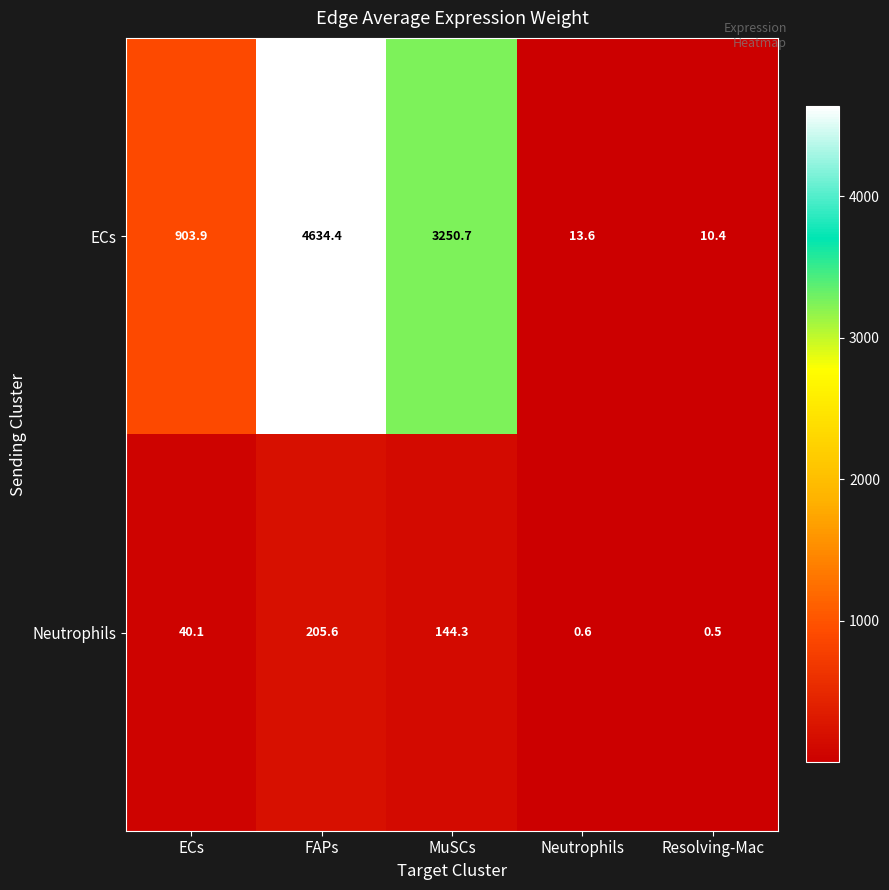

Reading left to right, transcribe all the data shown in this chart.

ECs: ECs=903.9	FAPs=4634.4	MuSCs=3250.7	Neutrophils=13.6	Resolving-Mac=10.4
Neutrophils: ECs=40.1	FAPs=205.6	MuSCs=144.3	Neutrophils=0.6	Resolving-Mac=0.5